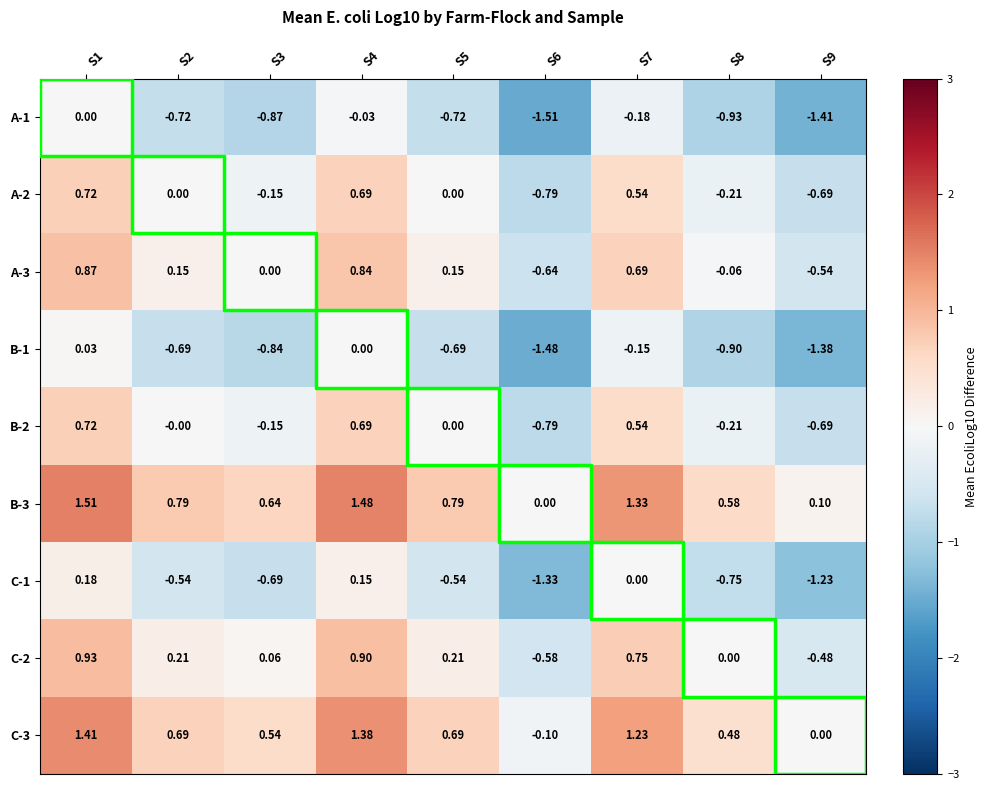

At how many categories does at least one series exceed -1?

9